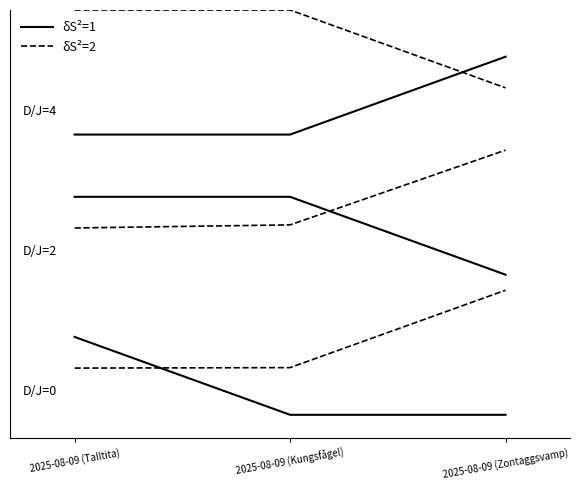

Does the chart display data point markers on the line(s)?

No